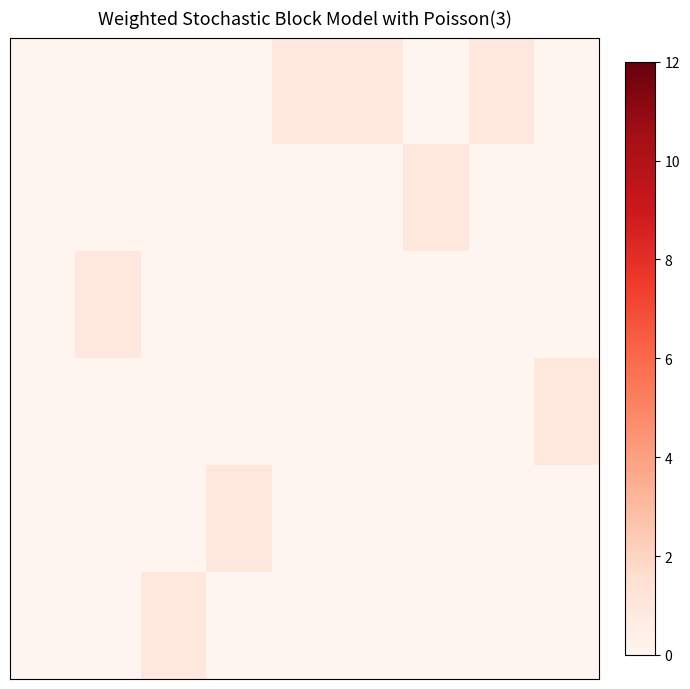

At how many categories does at least one series exceed 0?

8